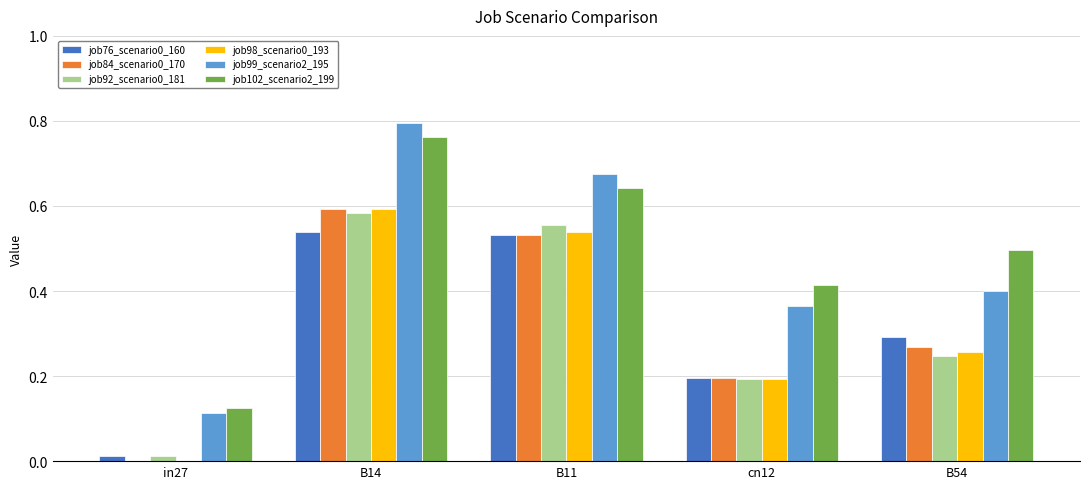

What is the sum of all job76_scenario0_160 values?

1.6